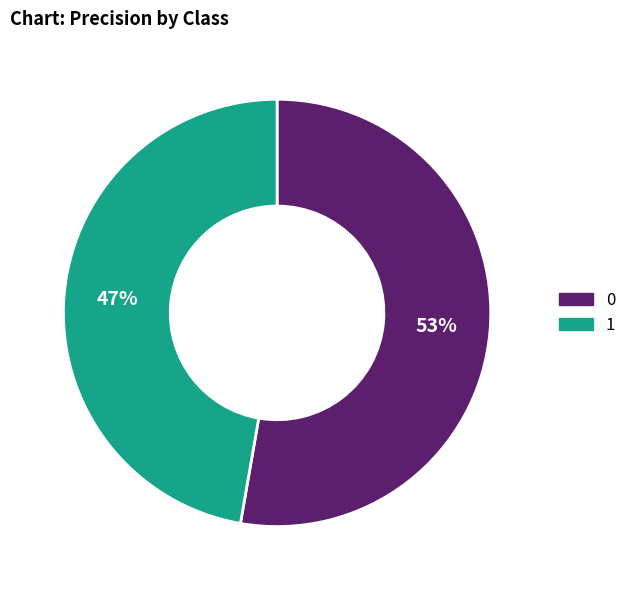

How many slices are in this pie chart?

2